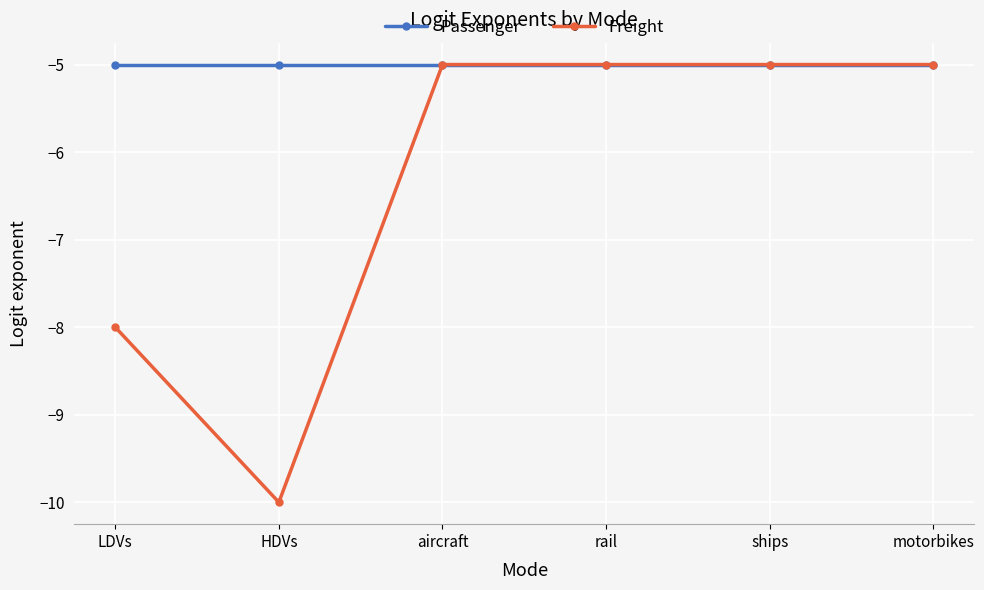

Is it true that Passenger equals -5 at motorbikes?

True